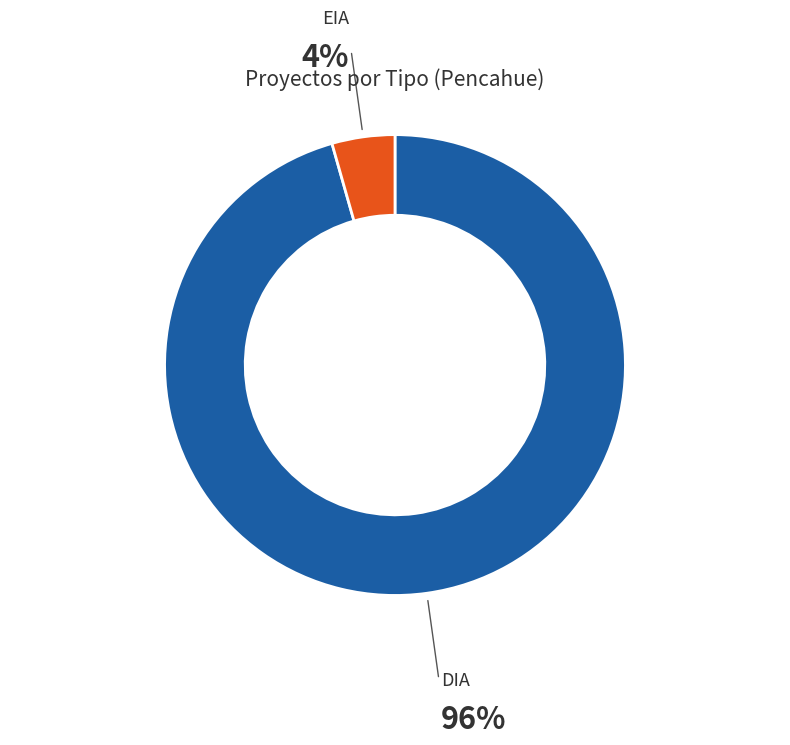

Is there a majority slice in this chart?

Yes